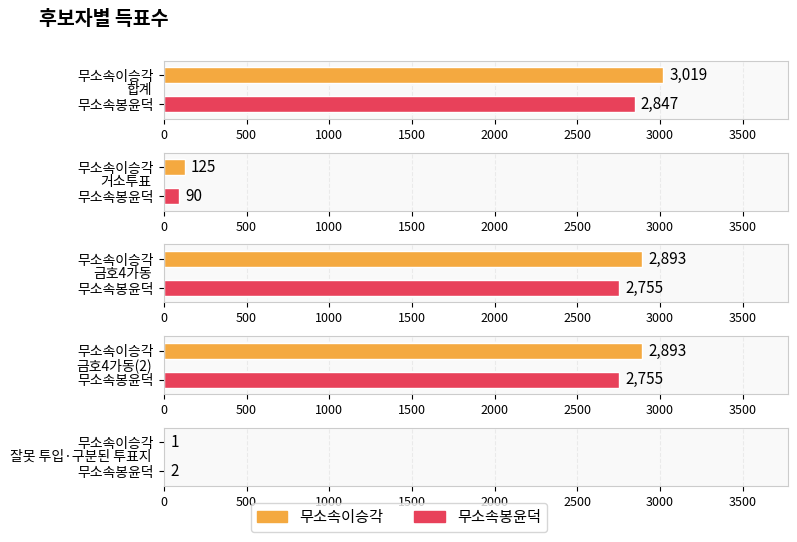

What position from the right is 잘못 투입·구분된 투표지?

1